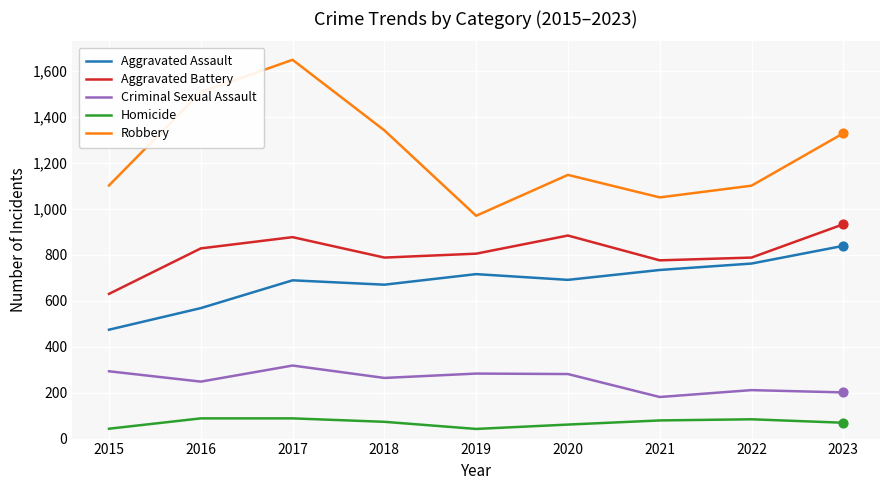

What is the spread (max minus min) of values at 2023?

1260